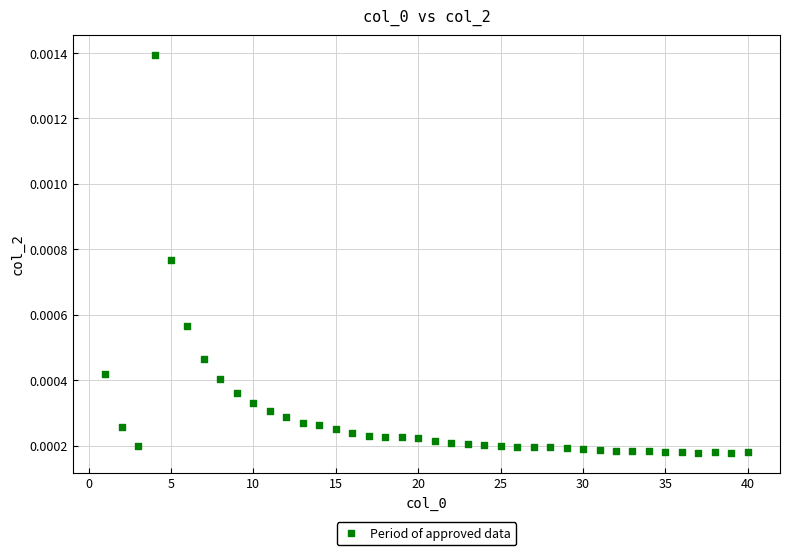

What is the range of X values (max minus min)?

39.0